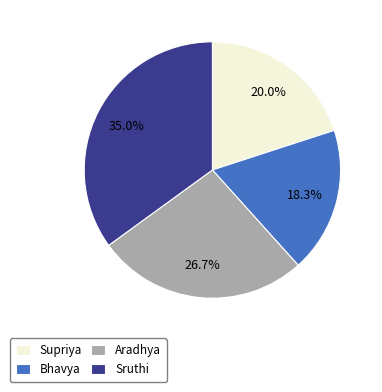

Does Supriya represent more than half of the total?

No